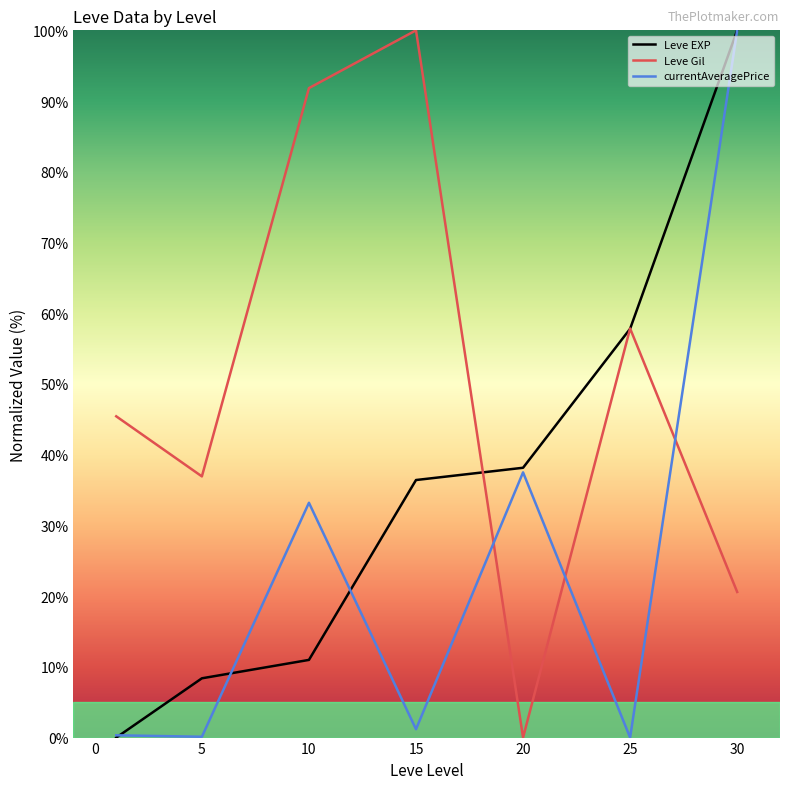

Which series has the largest total across all categories?

Leve Gil